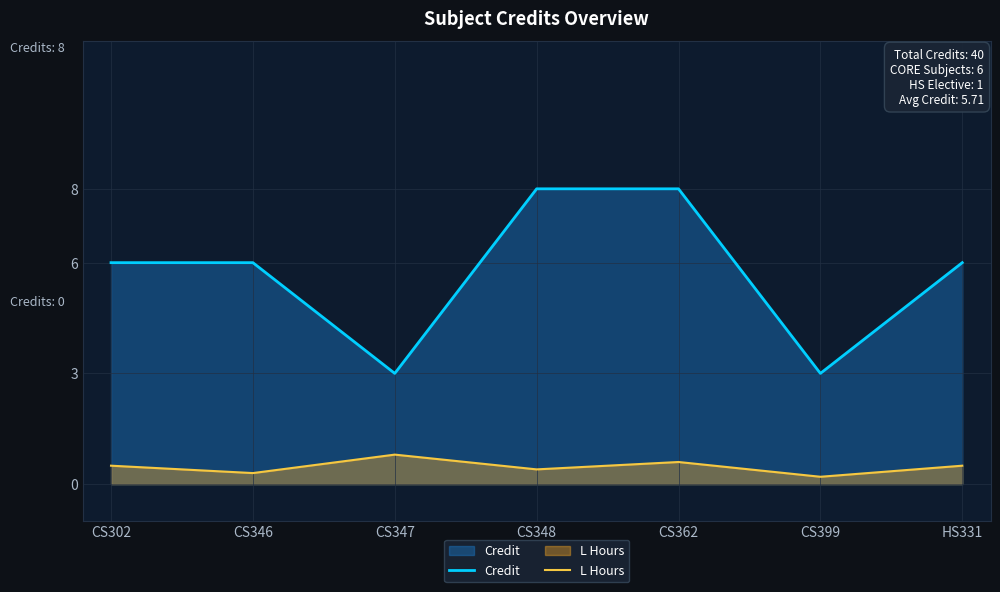

What is the minimum value shown in the chart?

0.2